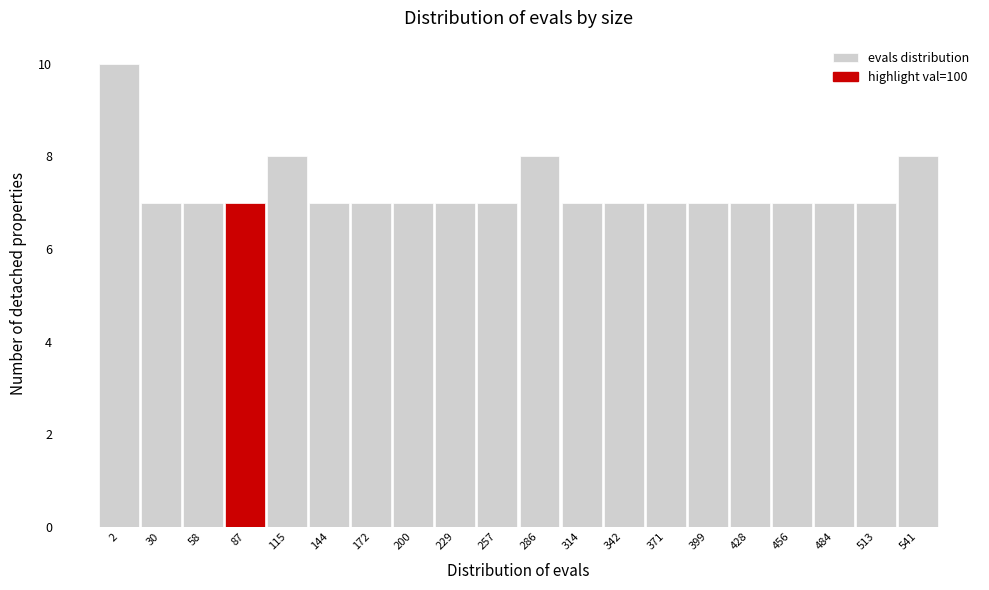

Reading left to right, extract all data points from this chart.

10	7	7	7	8	7	7	7	7	7	8	7	7	7	7	7	7	7	7	8